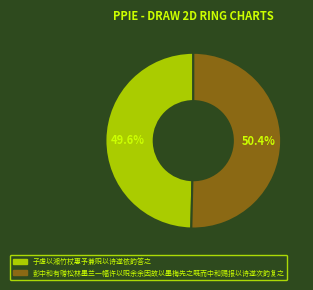

Is 彭中和有赠松林墨兰一幅许以贶余余因故以墨梅先之既而中和赐报以诗遂次韵复之 the majority of the pie?

Yes